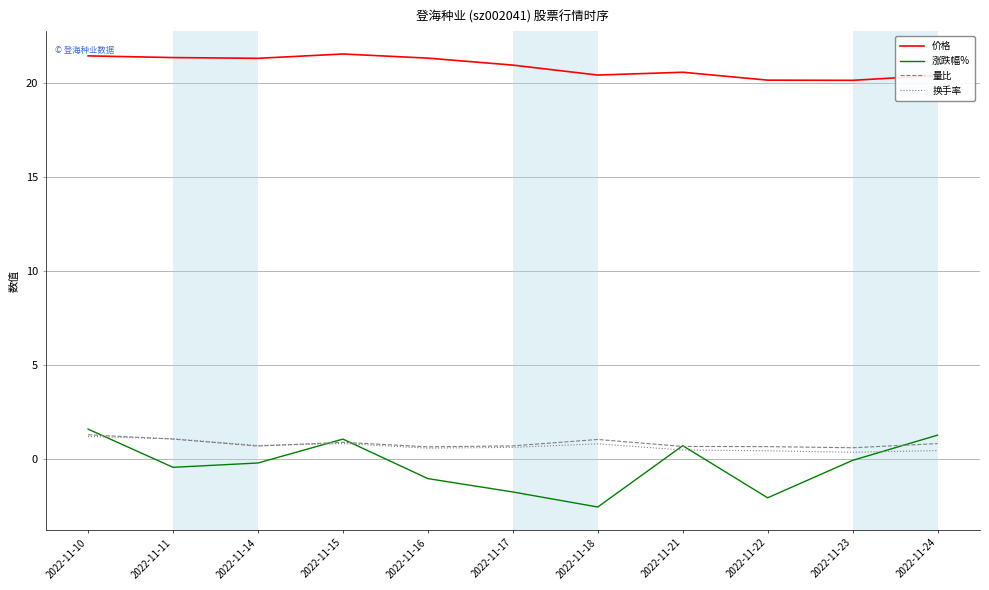

The value of 换手率 at 2022-11-10 is 1.2. True or false?

True